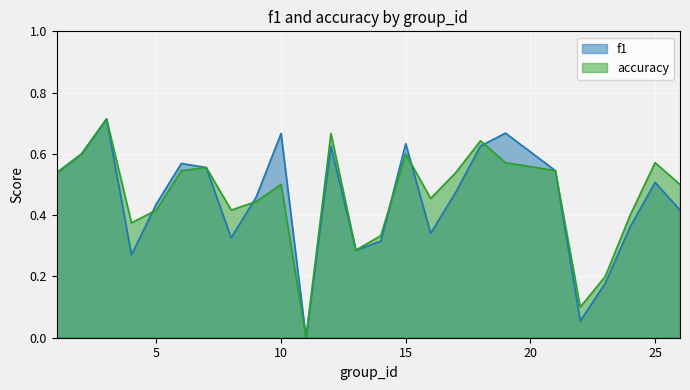

What is the difference between the f1 values at 25 and 22?

0.5